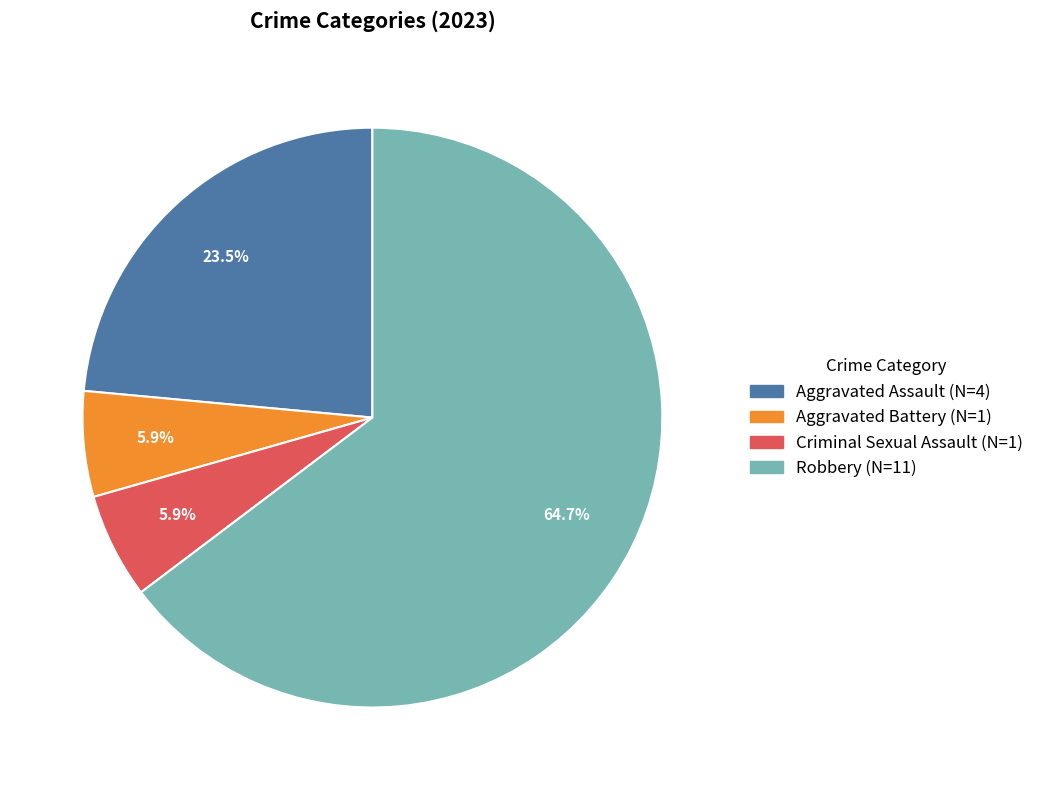

Approximately how many times larger is the value at Aggravated Battery compared to Criminal Sexual Assault?

1.0